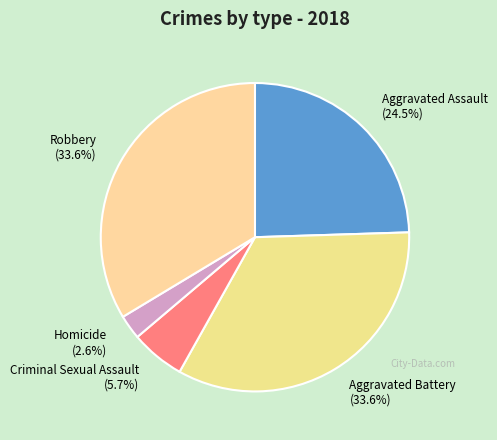

Which slice is the smallest?

Homicide